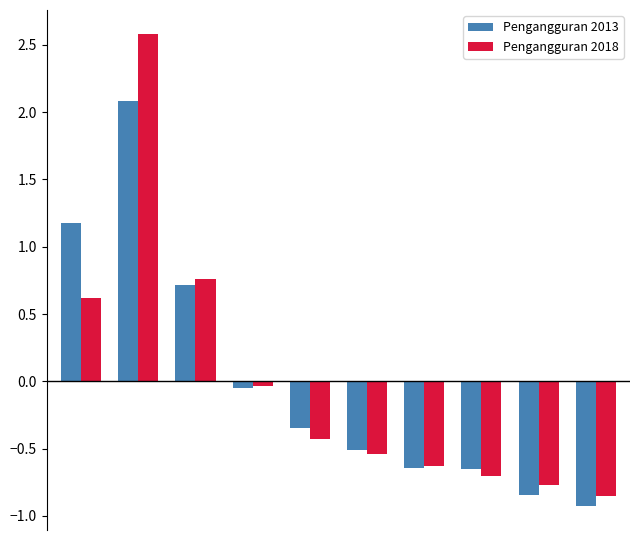

What is the maximum value shown in the chart?

2.6